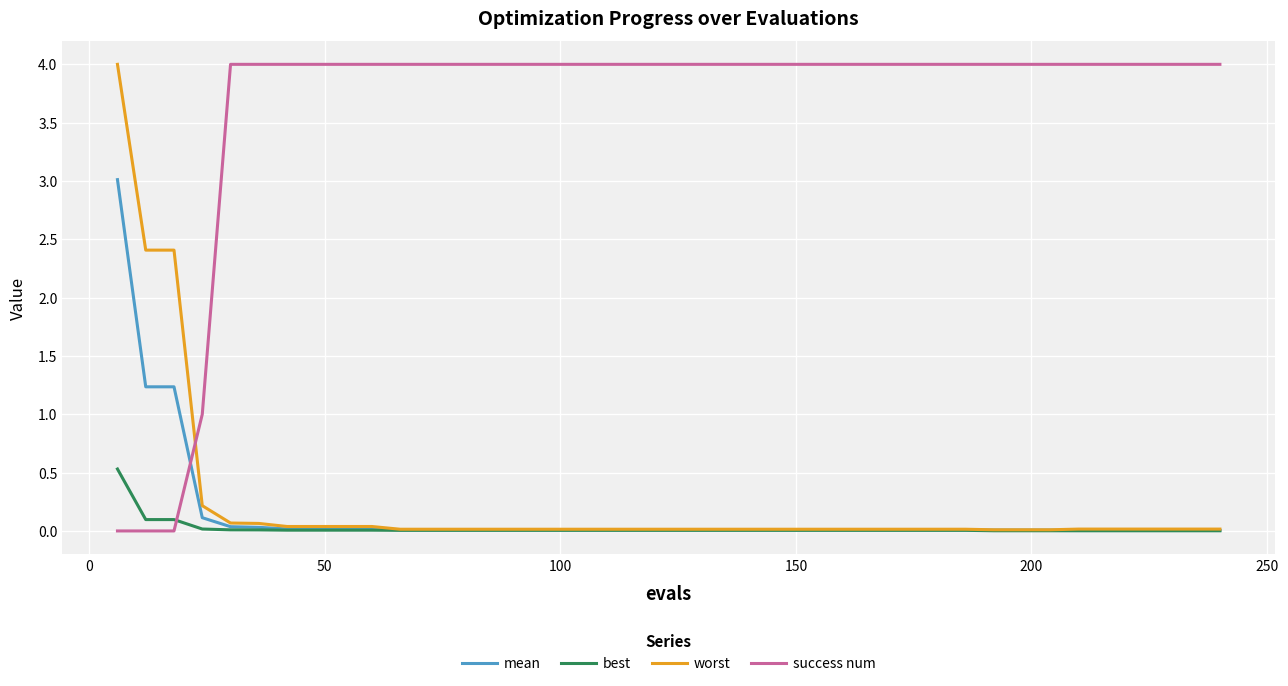

Does the chart display data point markers on the line(s)?

No